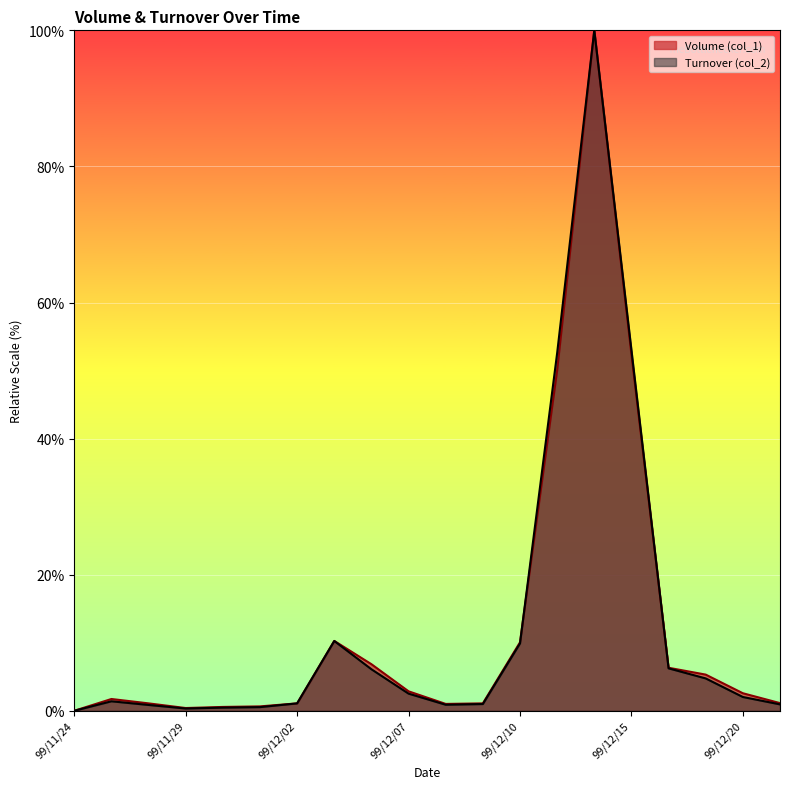

What is the sum of the Turnover (col_2) values at 99/11/30 and 99/12/13?

53.0